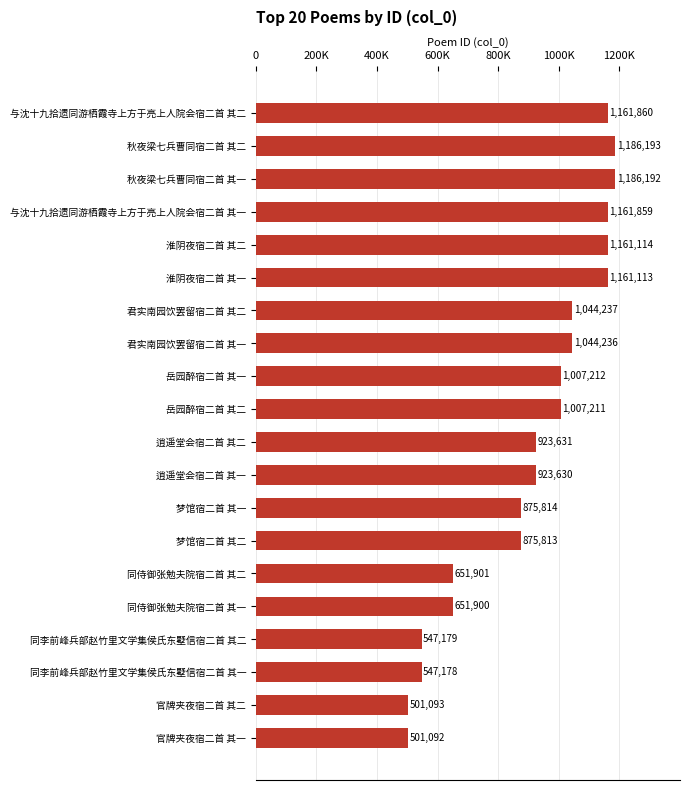

What is the smallest value displayed?

501092